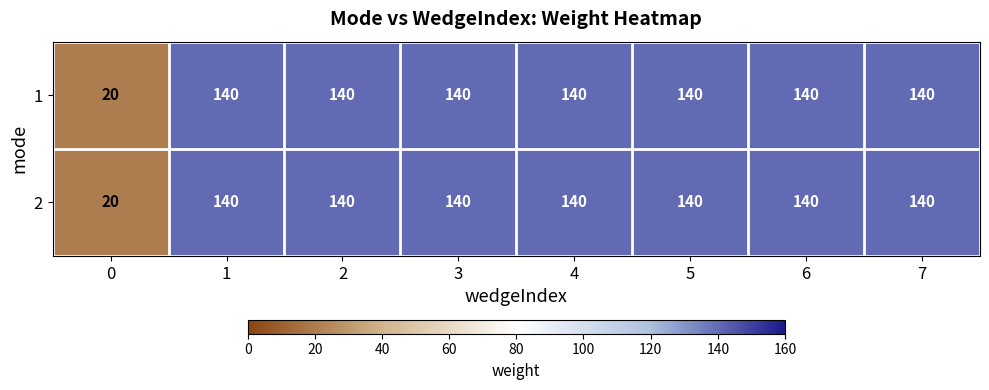

What is the approximate value of 2 at 6, to the nearest 10?

140